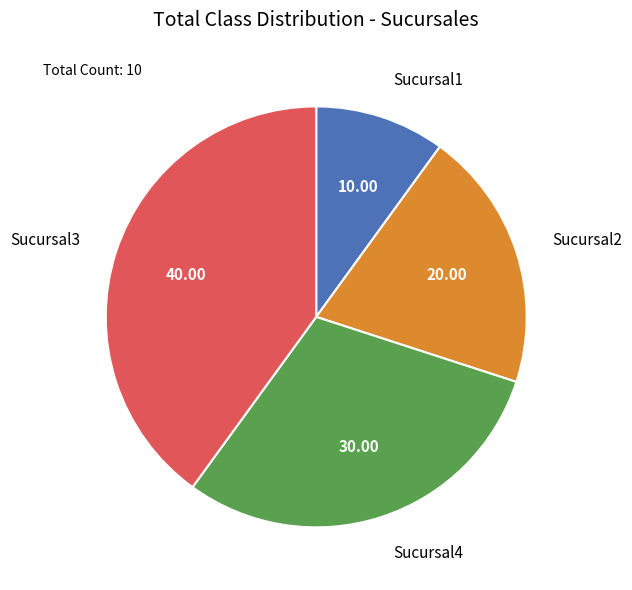

Which category has the biggest portion of the pie?

Sucursal3